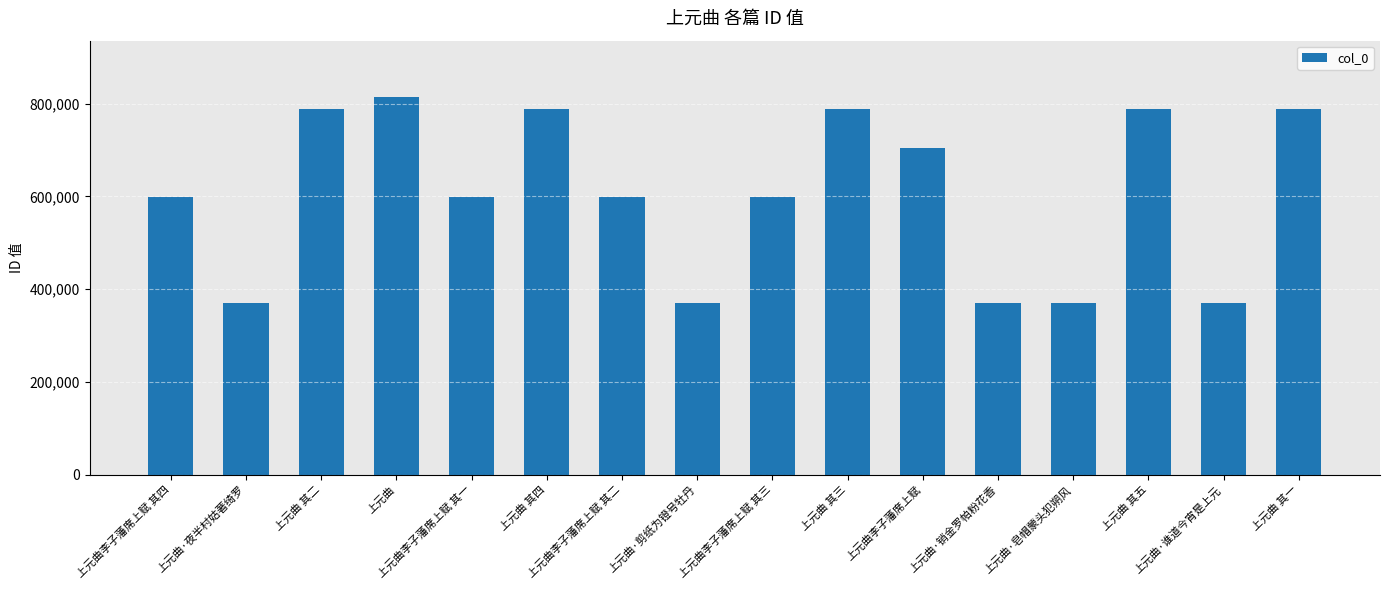

How many data points are less than 599035?

8